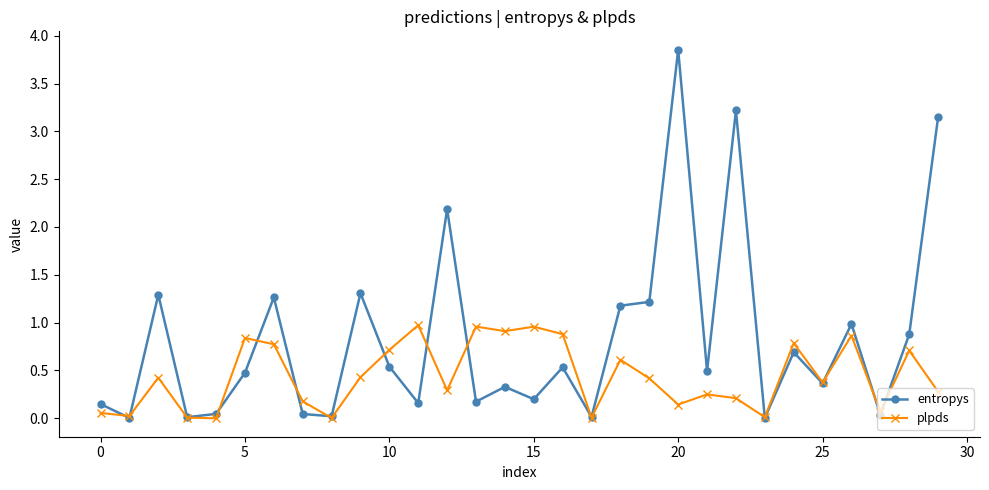

What is the sum of all plpds values?

13.1